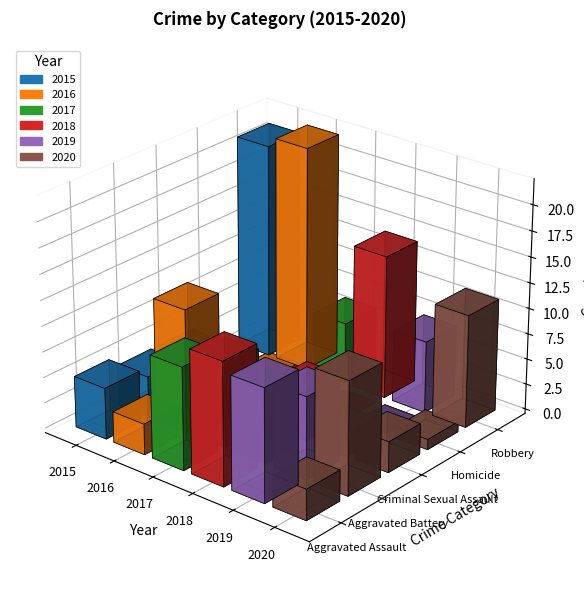

Count the 2020 values in the range 3 to 11.

4